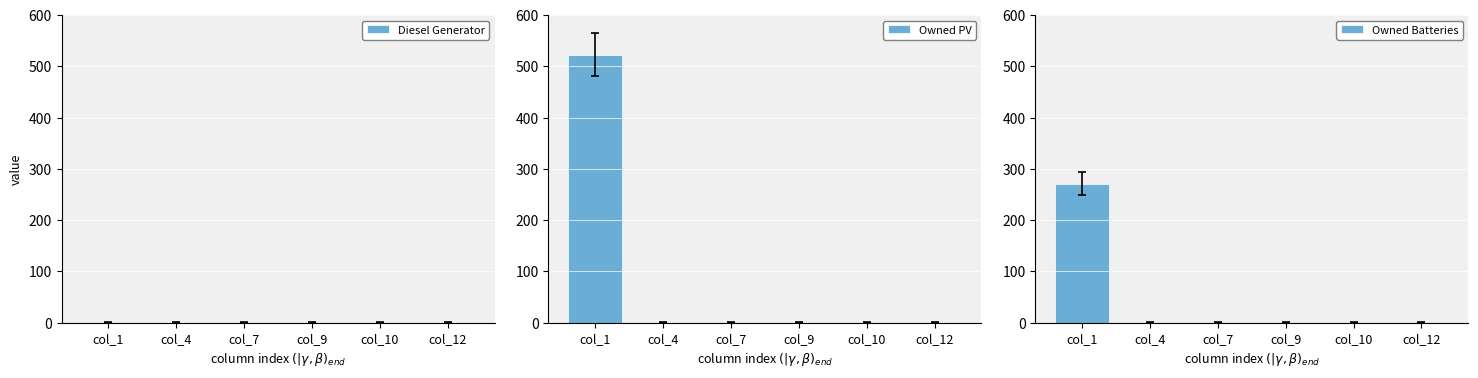

The Owned Batteries series shows 157 at col_9. True or false?

False